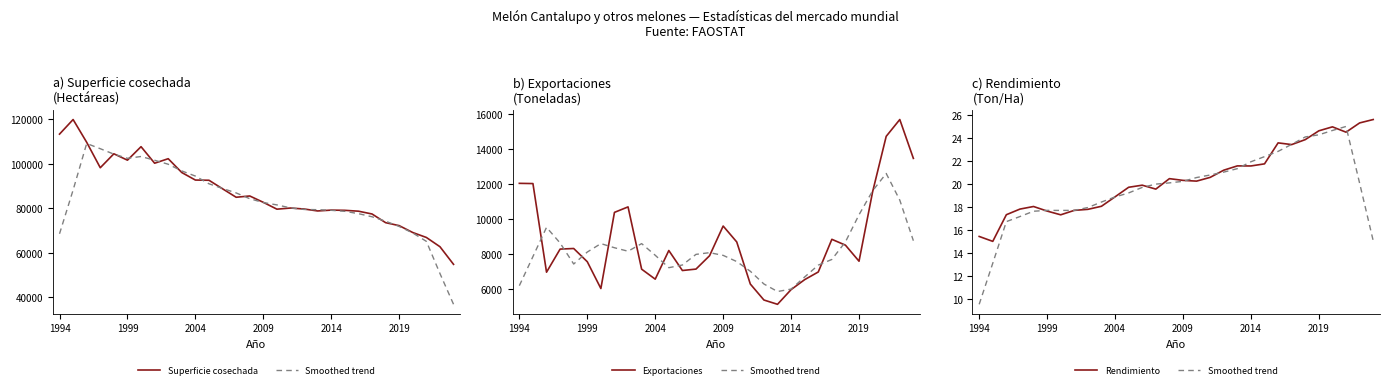

True or false: Superficie cosechada and Smoothed trend intersect in this chart.

False